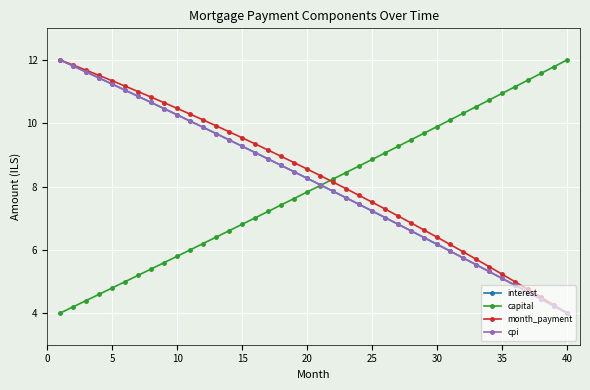

What is the lowest value of the capital series?

4.0